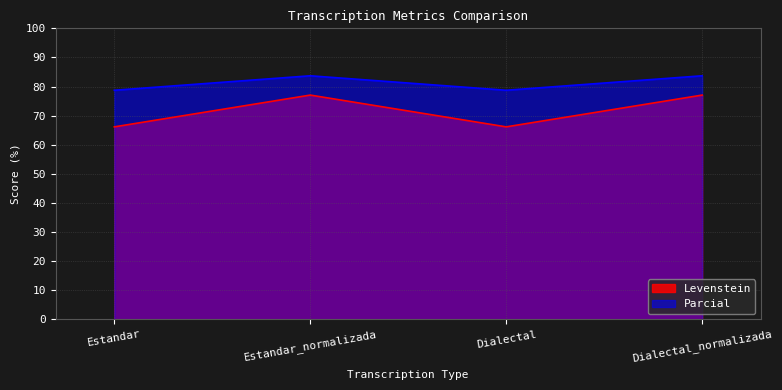

True or false: Levenstein and Parcial intersect in this chart.

False